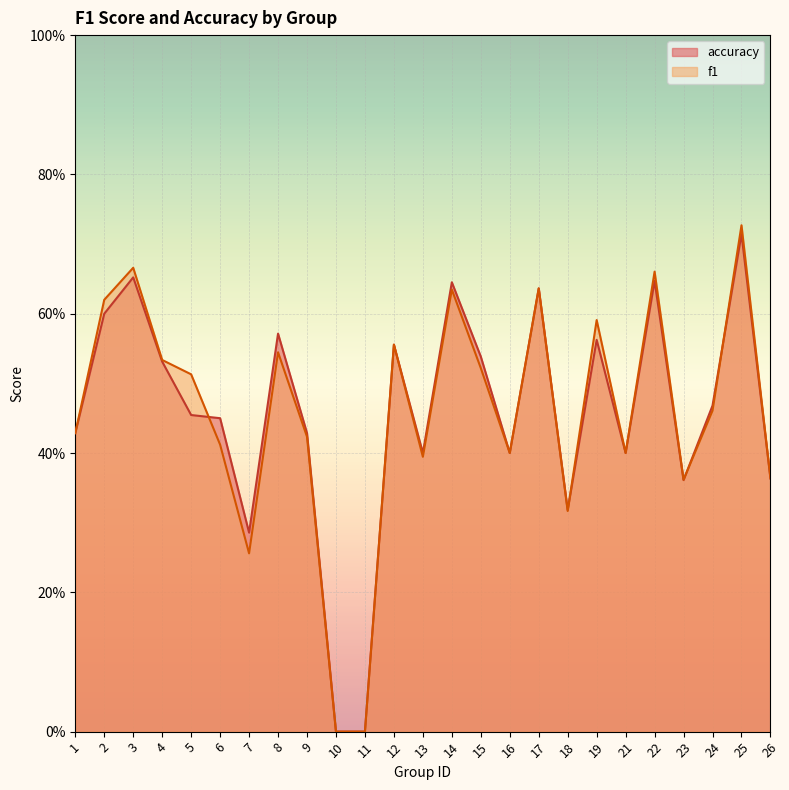

What is the sum of the f1 values at 14 and 15?

1.2